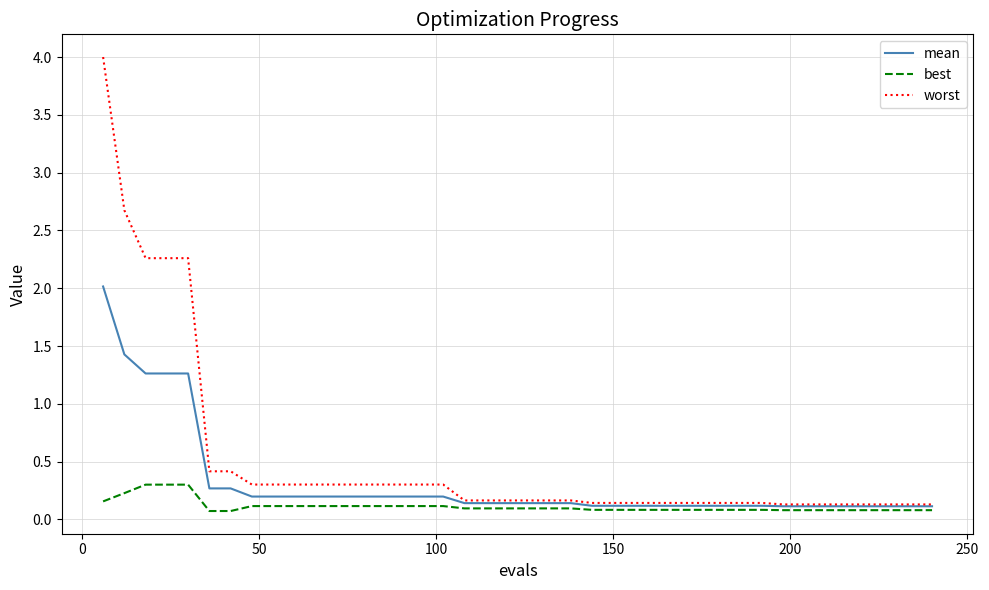

List the series in order of their overall mean, lowest first.

best, mean, worst